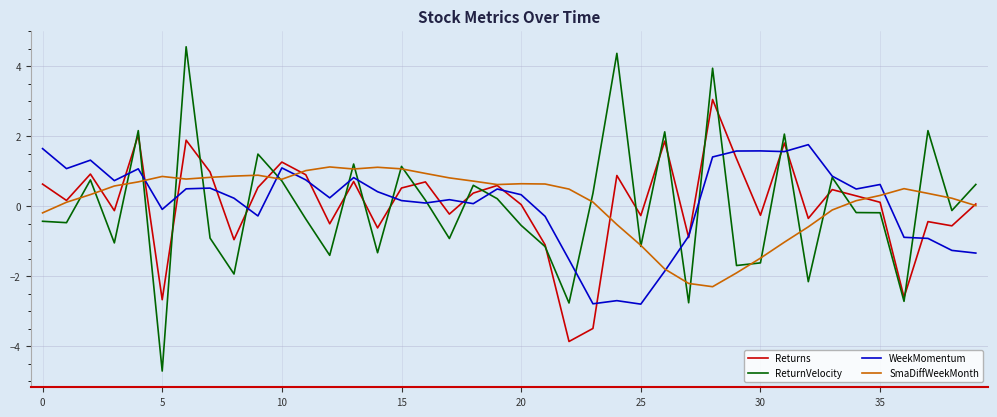

Which series has the widest spread of values?

ReturnVelocity